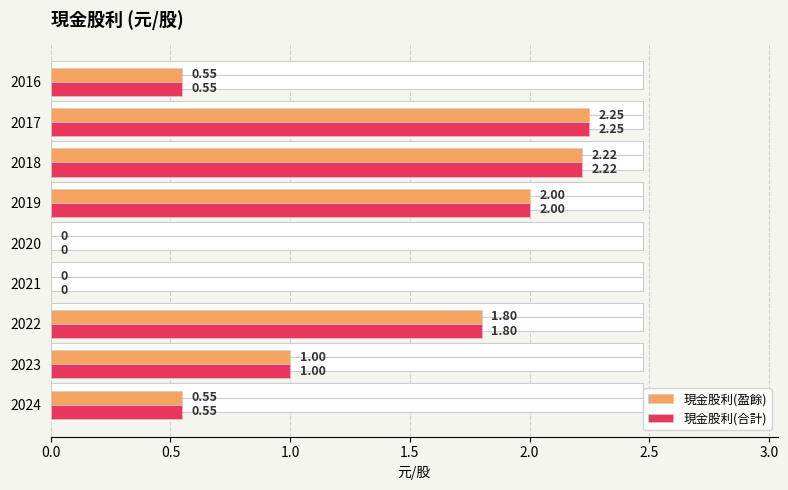

Count the number of categories in the chart.

9